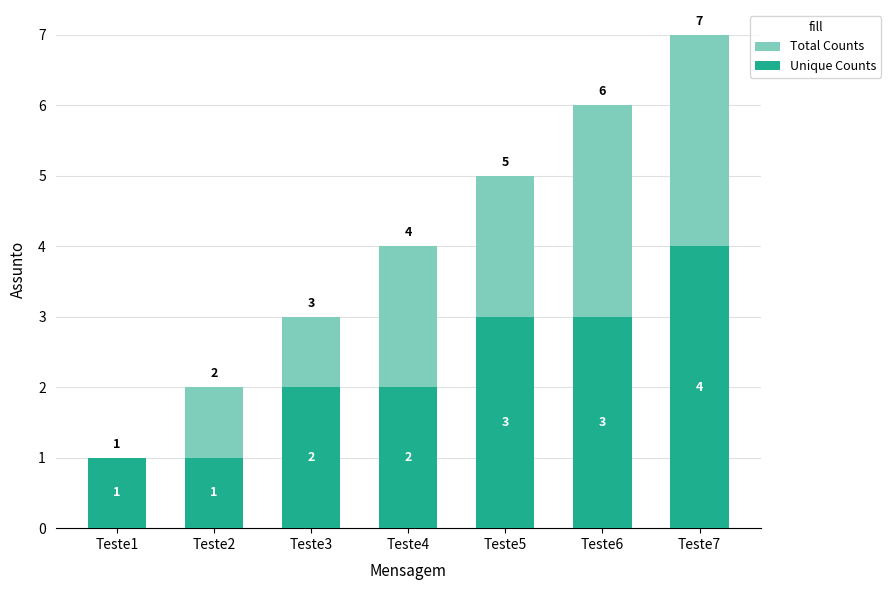

What is the average value of the Unique Counts series?

2